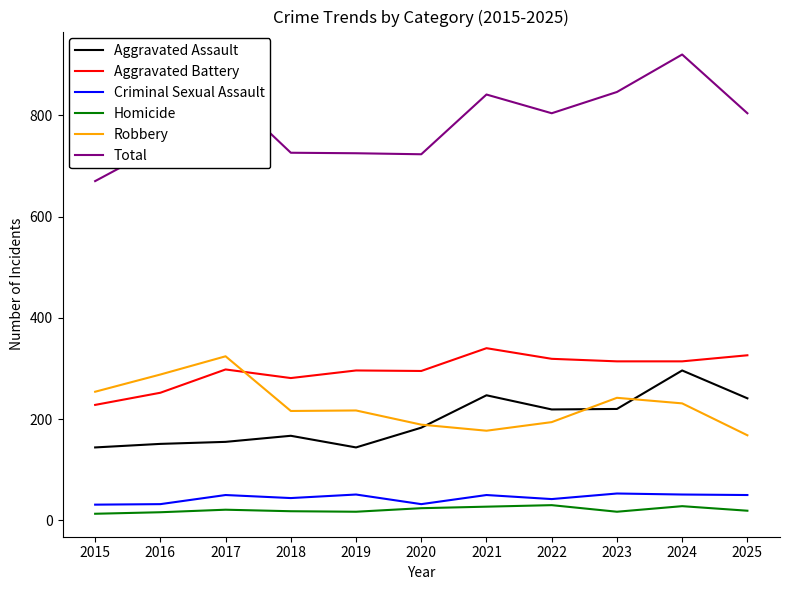

What value does the Total series have at 2020, to the nearest 10?

720